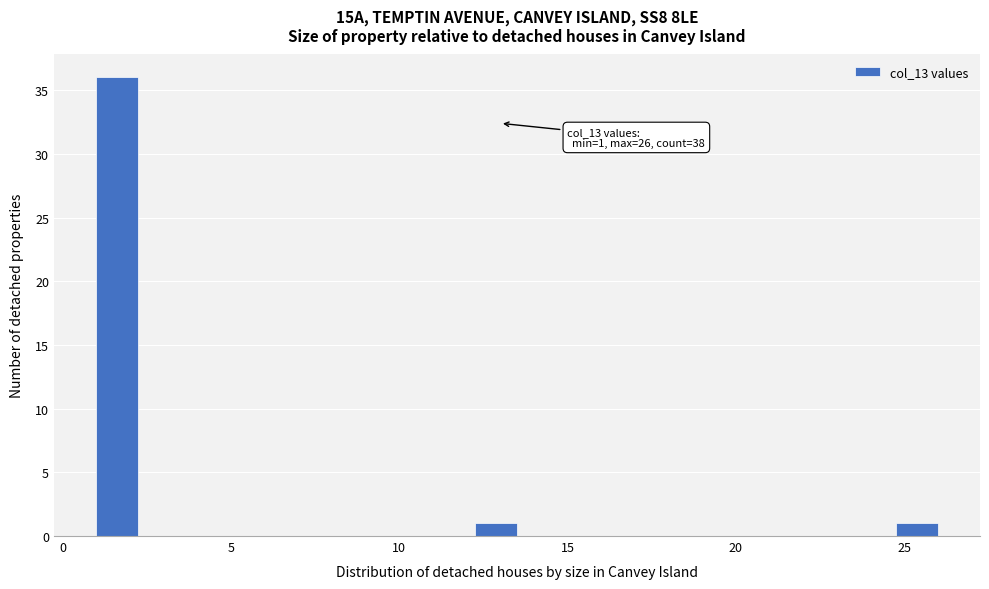

Read against the x-axis, roughly where is the centre of the tallest bar?

1.5